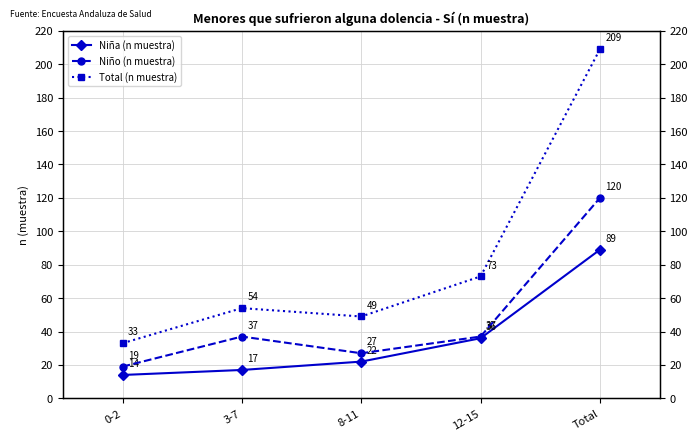

Rank the series at 3-7 from highest to lowest value.

Total (n muestra), Niño (n muestra), Niña (n muestra)